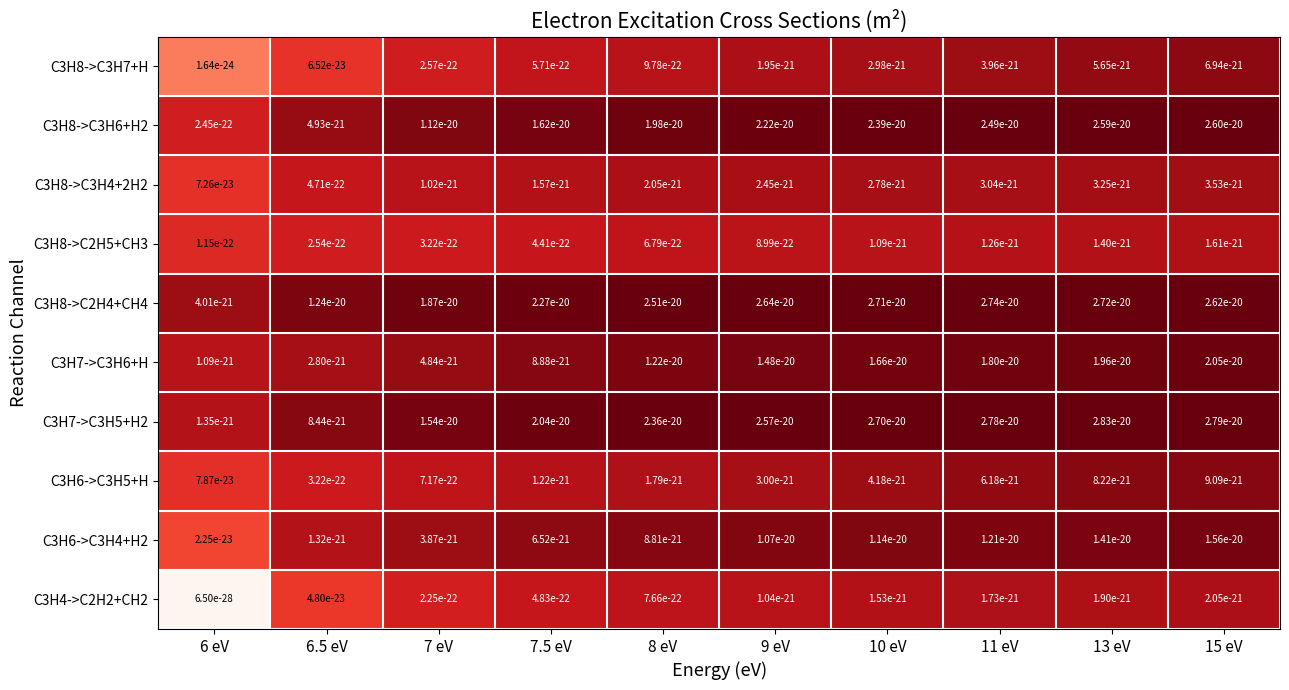

Which series has the largest total across all categories?

C3H8->C2H4+CH4